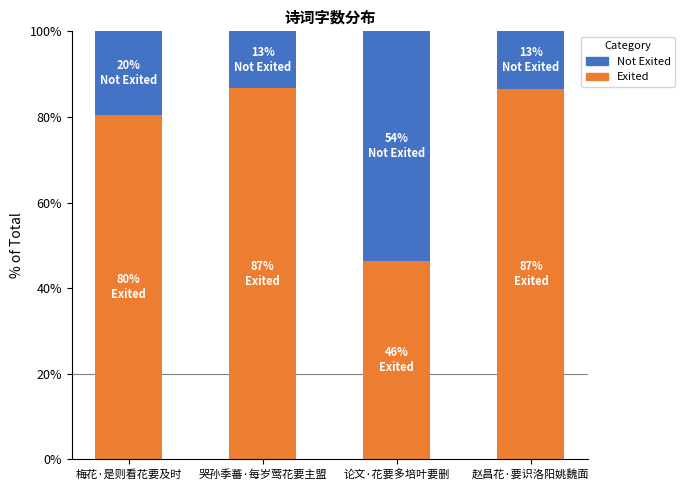

What is the total value across all series at 论文·花要多培叶要删?

100.0